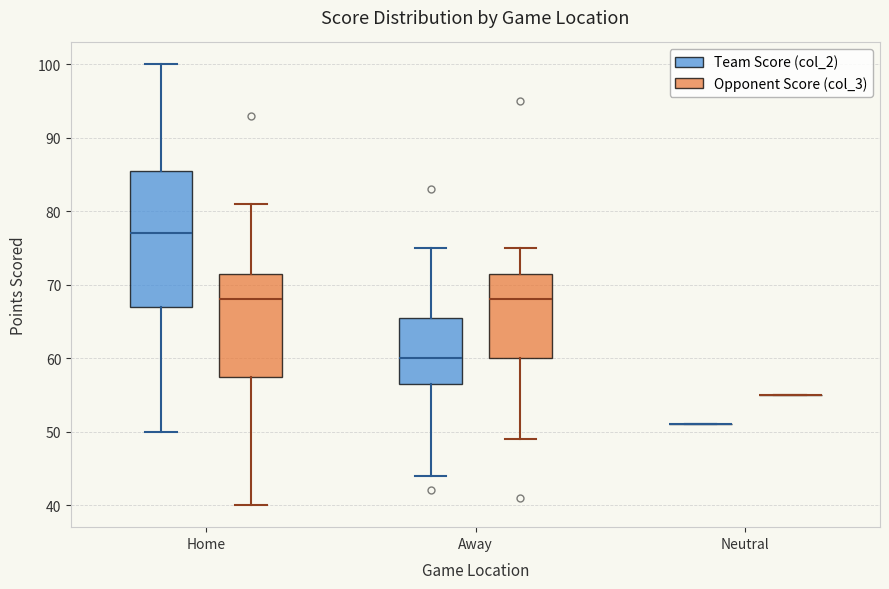

Reading left to right, read every box against the y-axis: the position of its median line, the range the box covers, and the ends of its whiskers. The values are not printed on the chart, so give them approximately, as read against the axis.

Home (Team Score (col_2)): median 77, box 67 to 86, whiskers 50 to 100
Home (Opponent Score (col_3)): median 68, box 58 to 72, whiskers 40 to 81
Away (Team Score (col_2)): median 60, box 57 to 66, whiskers 44 to 75
Away (Opponent Score (col_3)): median 68, box 60 to 72, whiskers 49 to 75
Neutral (Team Score (col_2)): box collapsed to a line at 51, whiskers 51 to 51
Neutral (Opponent Score (col_3)): box collapsed to a line at 55, whiskers 55 to 55